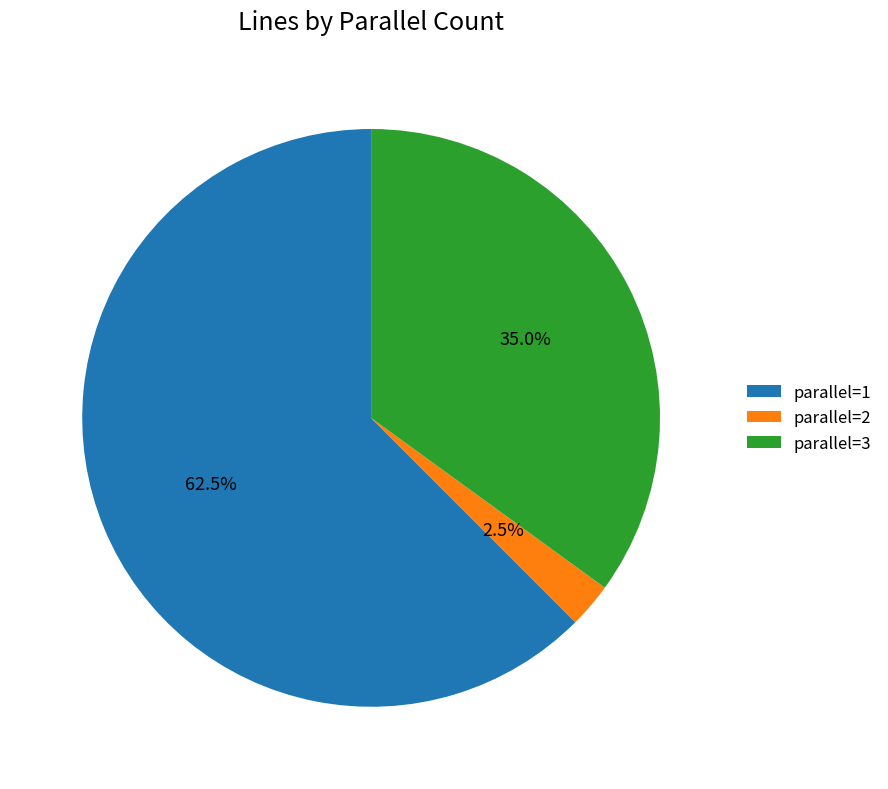

Which category has the biggest portion of the pie?

parallel=1